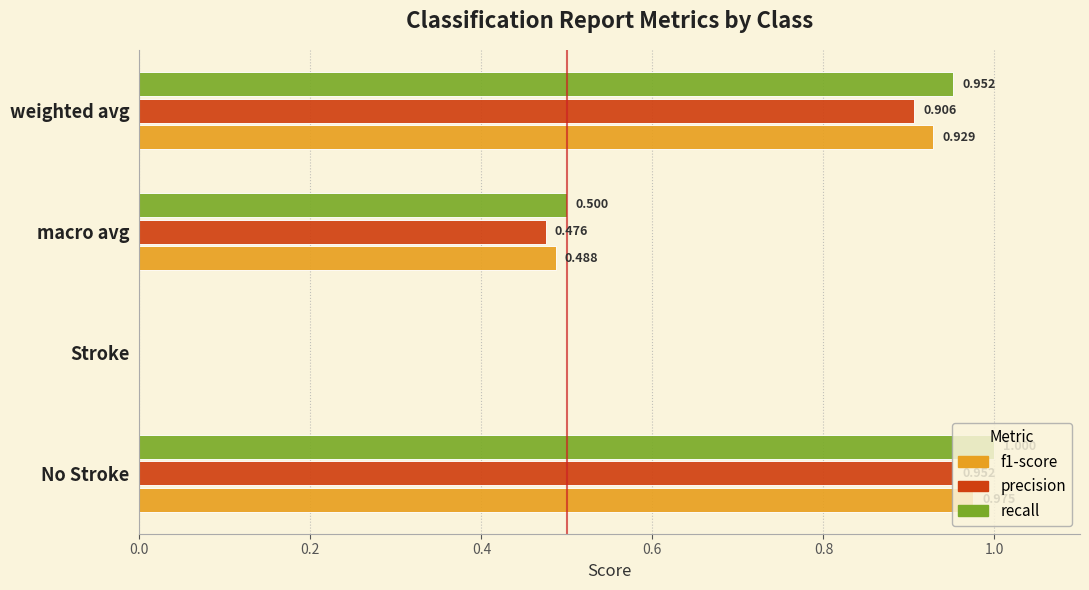

Where is f1-score nearest to the value 0?

Stroke